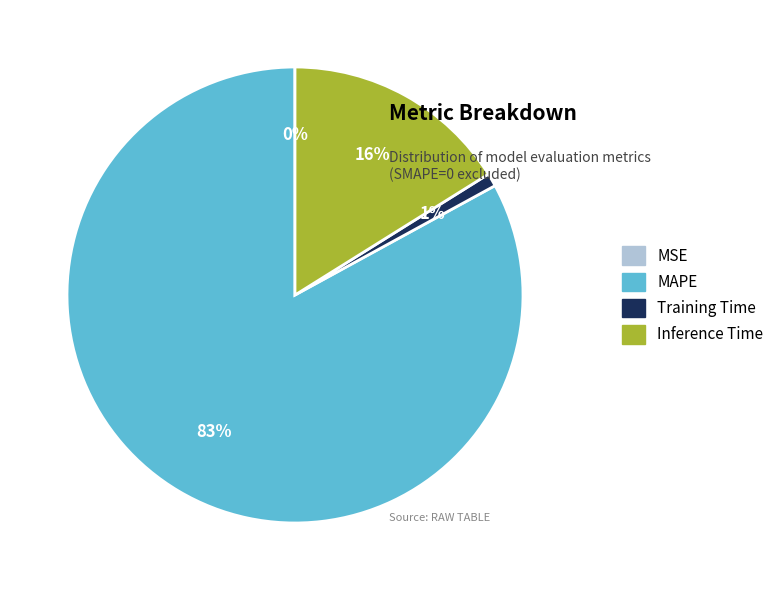

Combined, do MAPE and Inference Time account for over 50%?

Yes